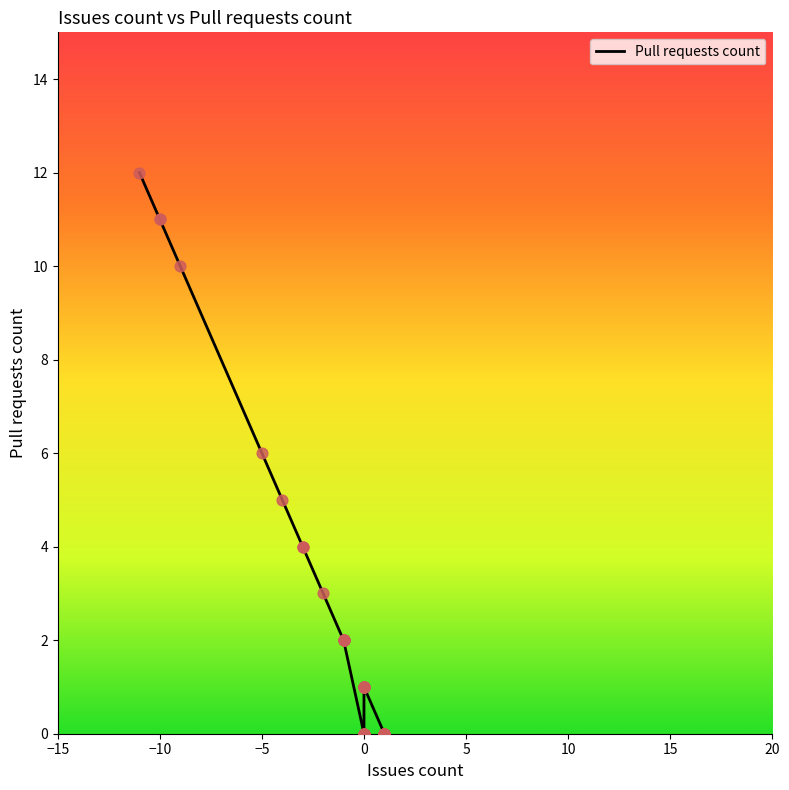

What is the change in value from -1 to 0?

-2